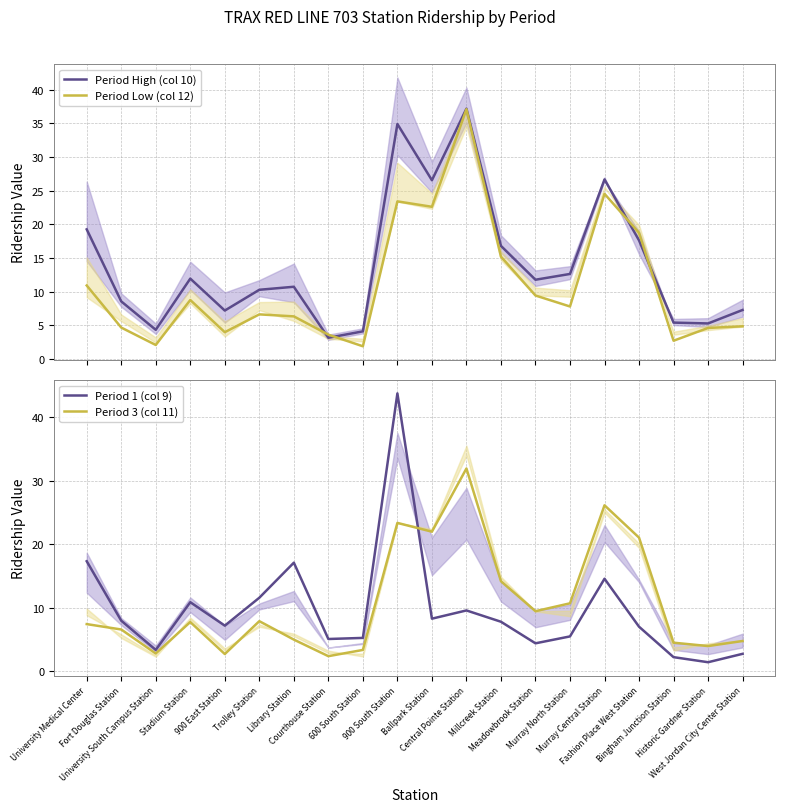

Where is the first local maximum for Period 3 (col 11)?

Stadium Station